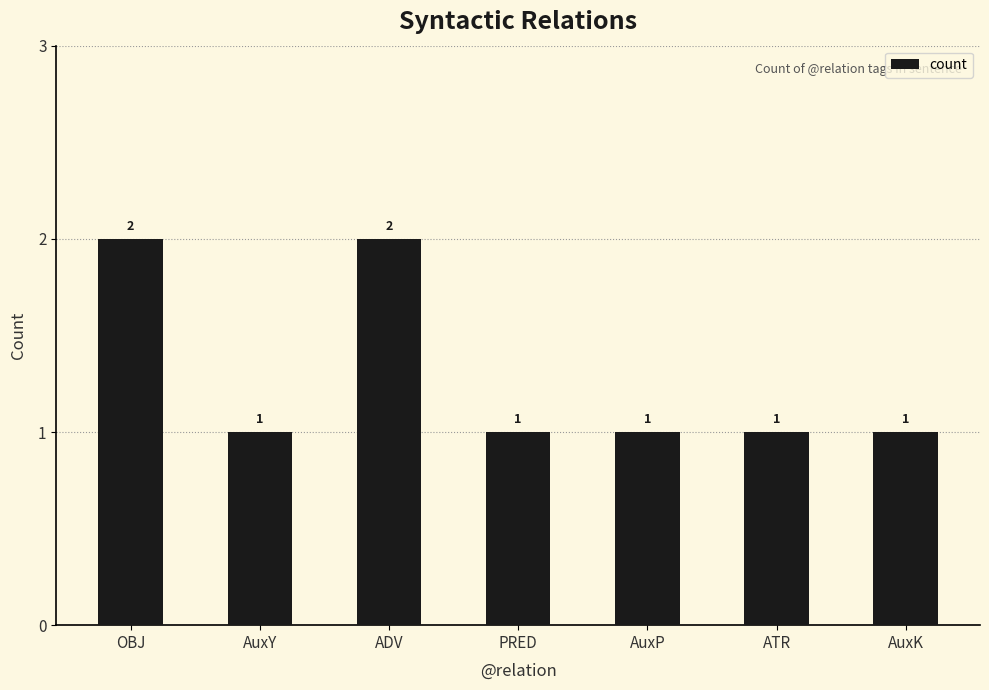

What is the ratio of the value at AuxK to the value at ADV?

0.5